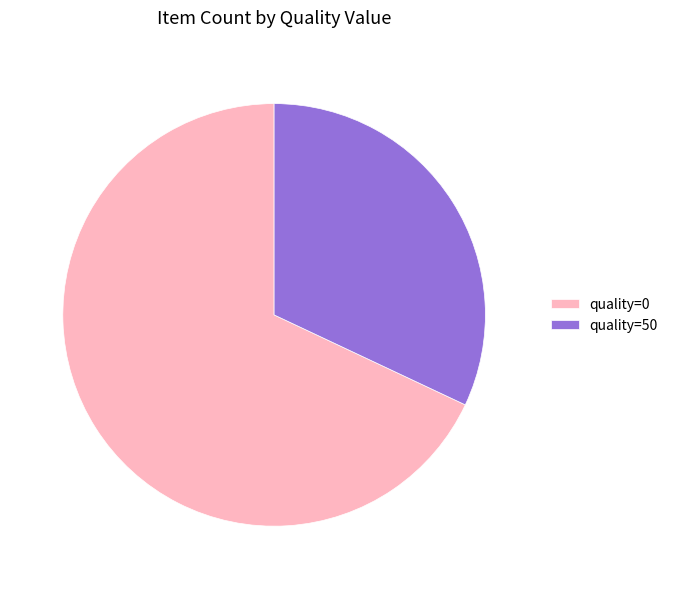

How many segments does this pie chart have?

2